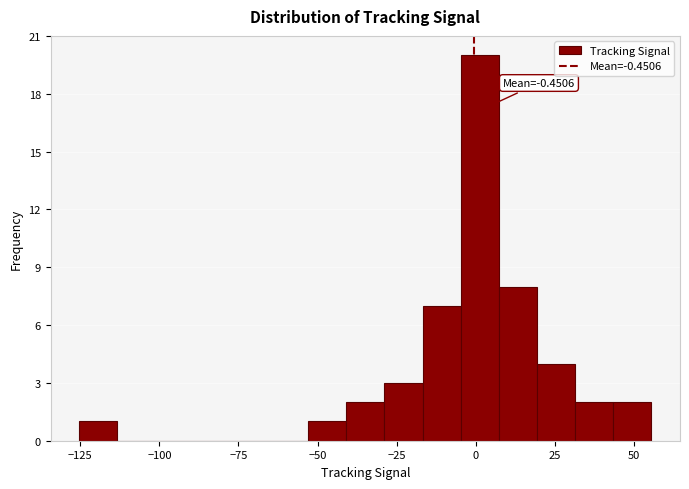

Around what value on the x-axis is the tallest bar? Give the approximate position of its centre, as read against the axis.

0